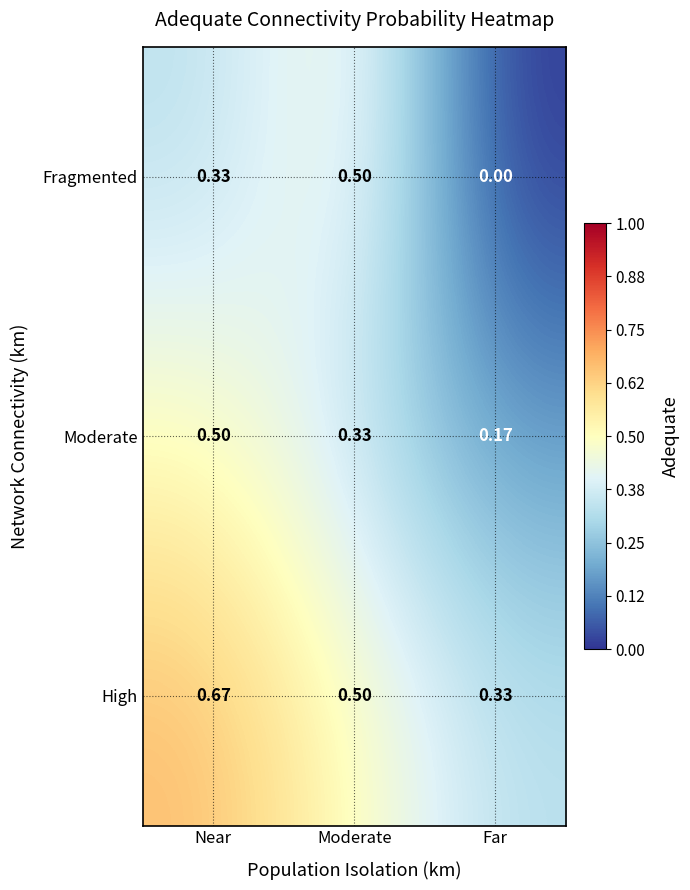

Where is Moderate nearest to the value 0?

Far